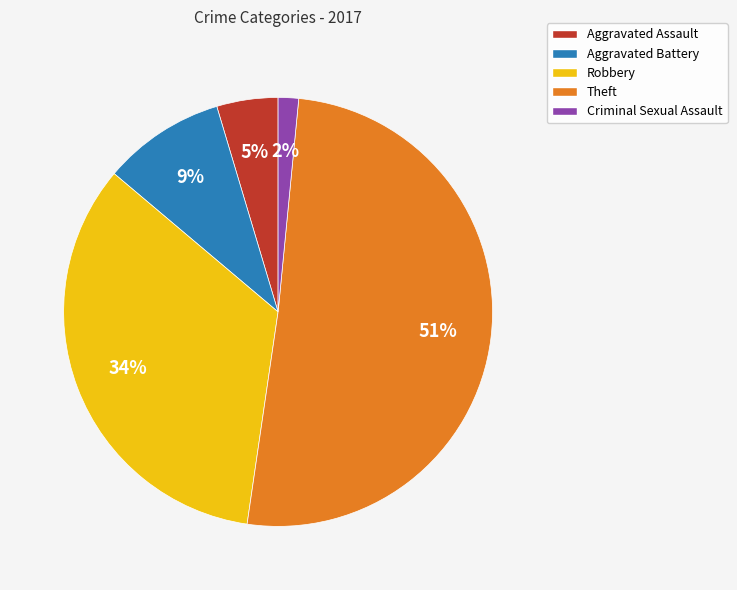

Is the sum of Aggravated Battery and Criminal Sexual Assault greater than half?

No